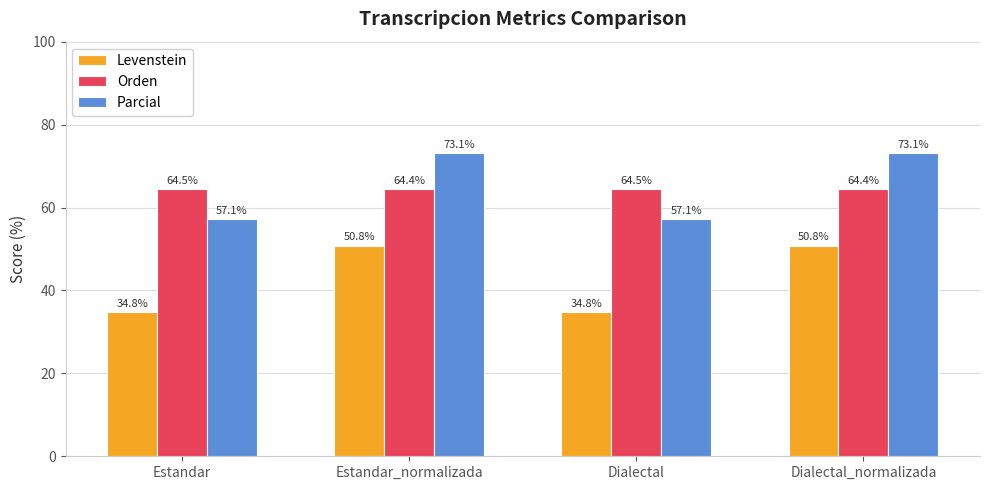

What is the highest value of the Orden series?

64.5